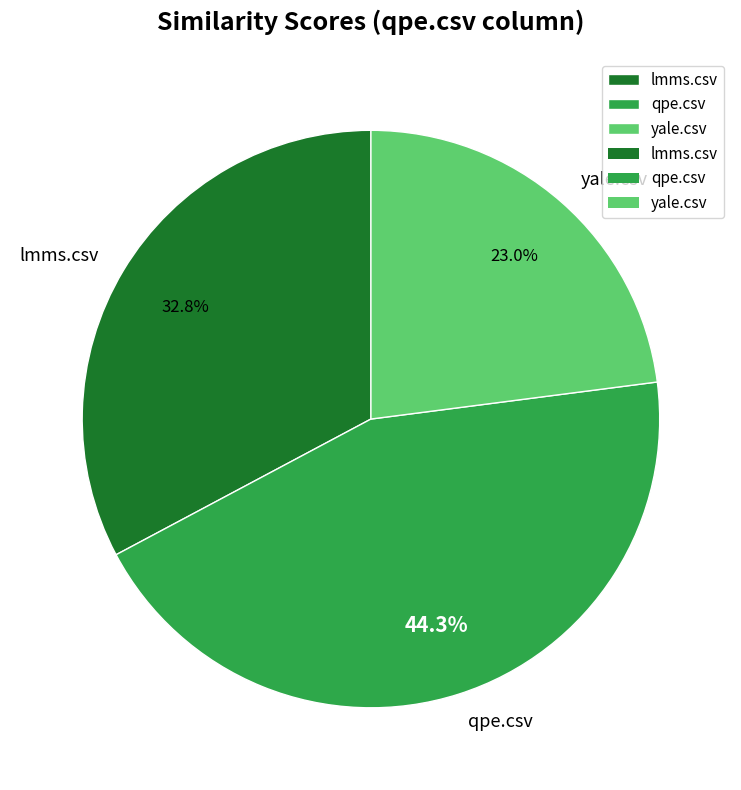

Does qpe.csv account for over 50% of the chart?

No